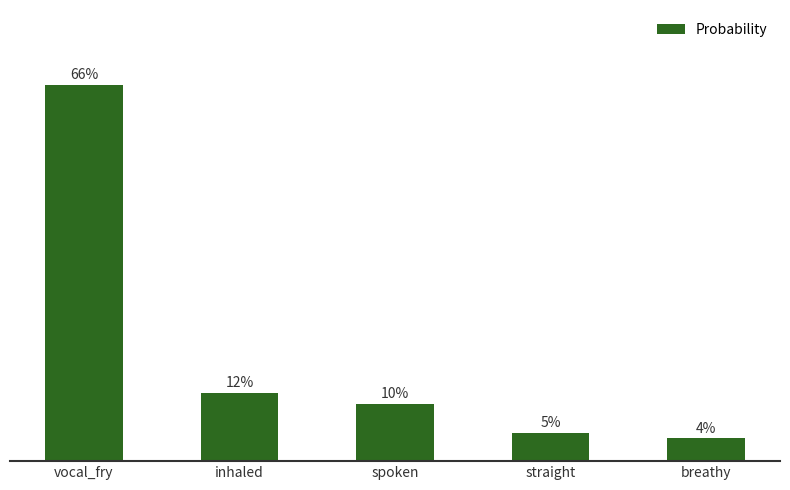

How many bars are there in total?

5